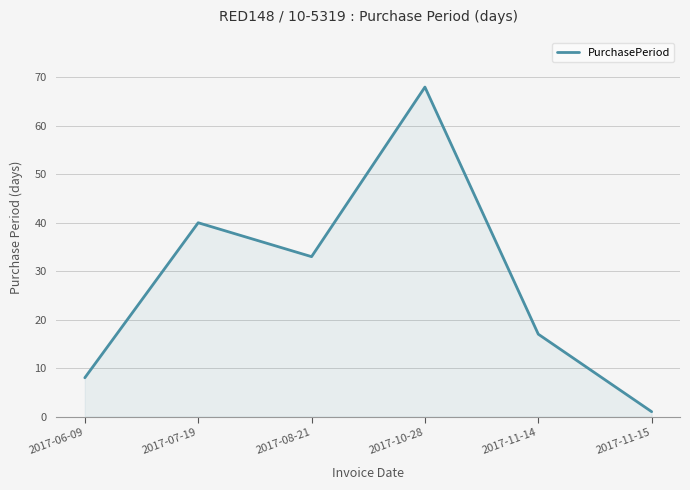

List the labels in order of value, largest first.

2017-10-28, 2017-07-19, 2017-08-21, 2017-11-14, 2017-06-09, 2017-11-15